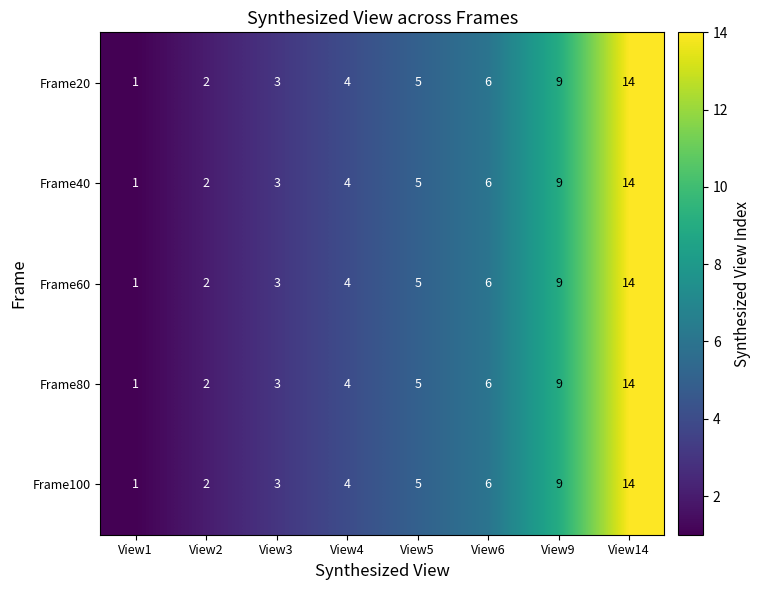

How many series are shown in this chart?

5